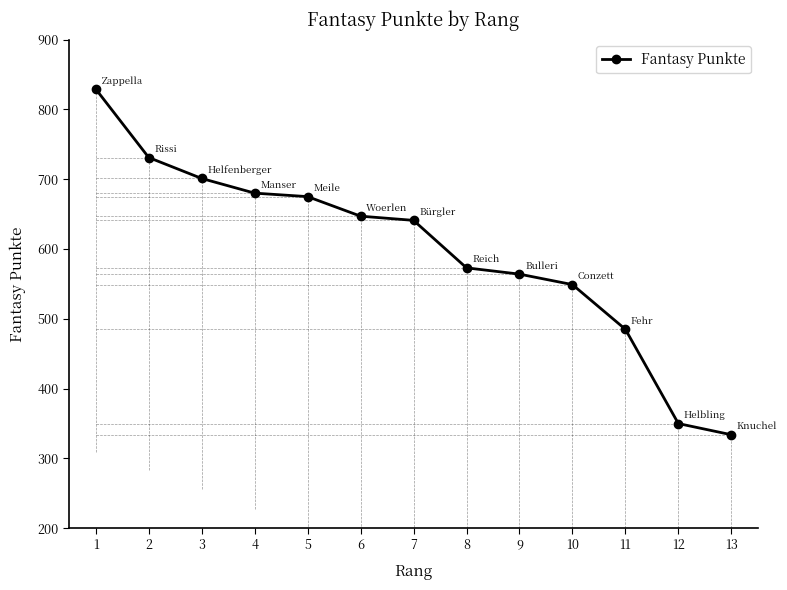

What is the difference between the values at 12 and 3?

351